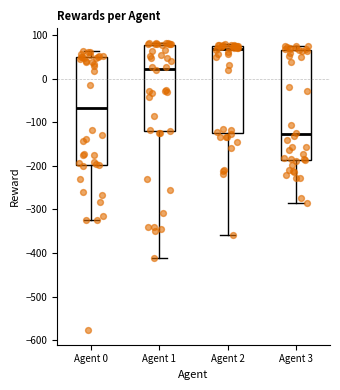

Which box's median line is the highest?

Agent 2